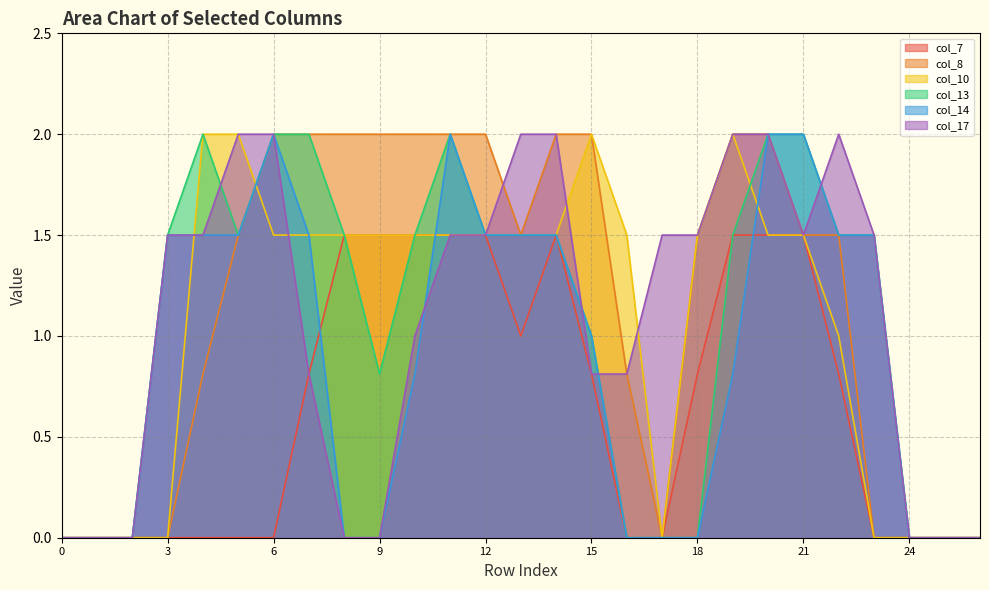

What is the difference between the highest and lowest values at 18?

1.5